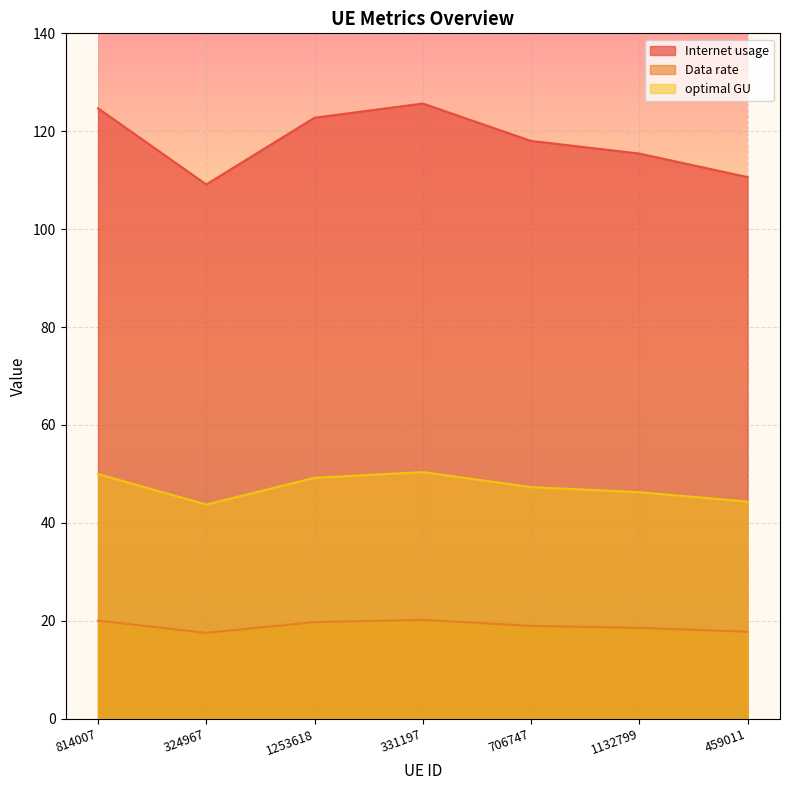

Rank the series by their average value, from highest to lowest.

Internet usage, optimal GU, Data rate